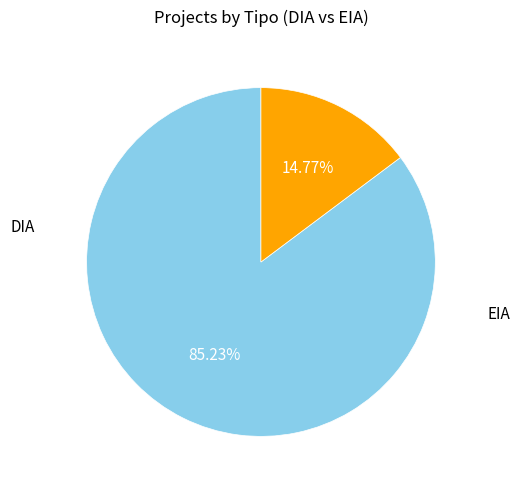

How many segments does this pie chart have?

2